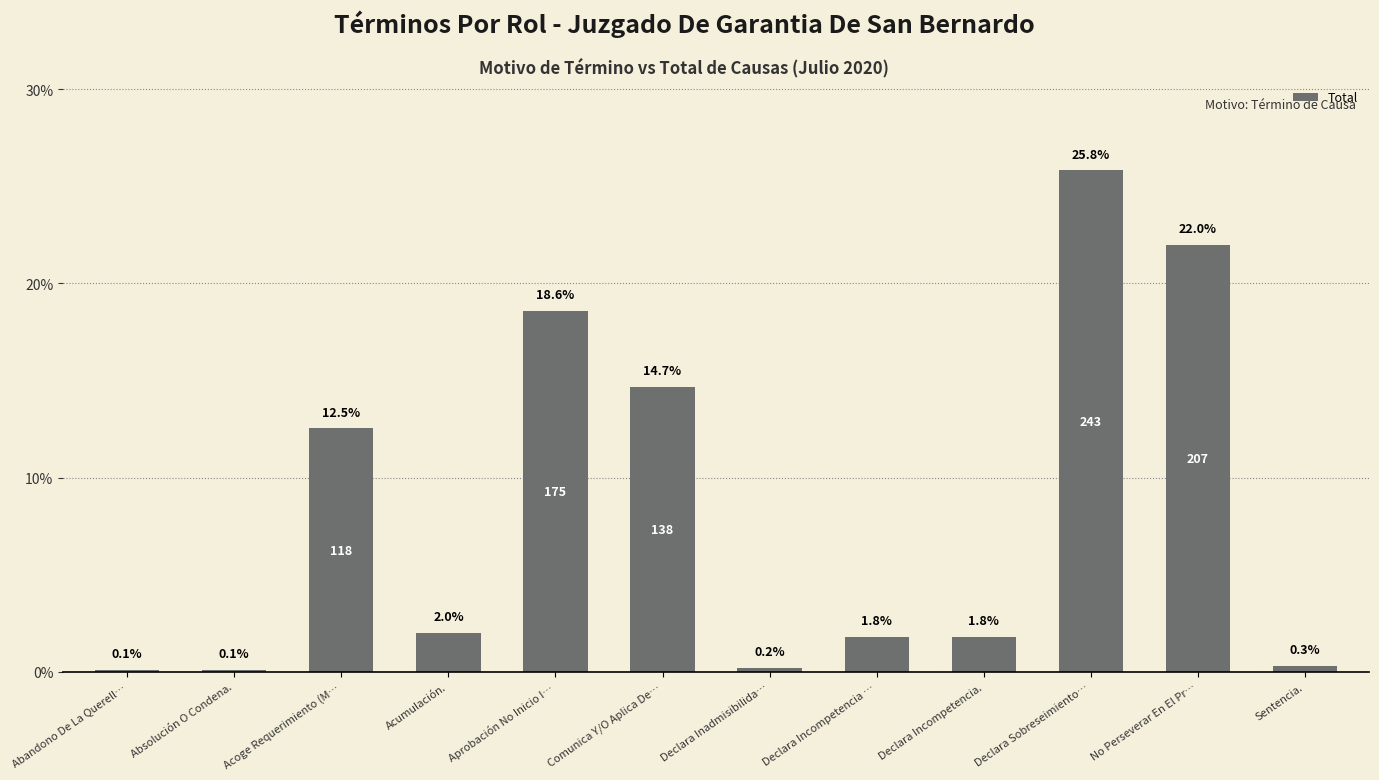

Reading left to right, list all the values displayed in this chart.

0.1	0.1	12.5	2.0	18.6	14.7	0.2	1.8	1.8	25.8	22.0	0.3